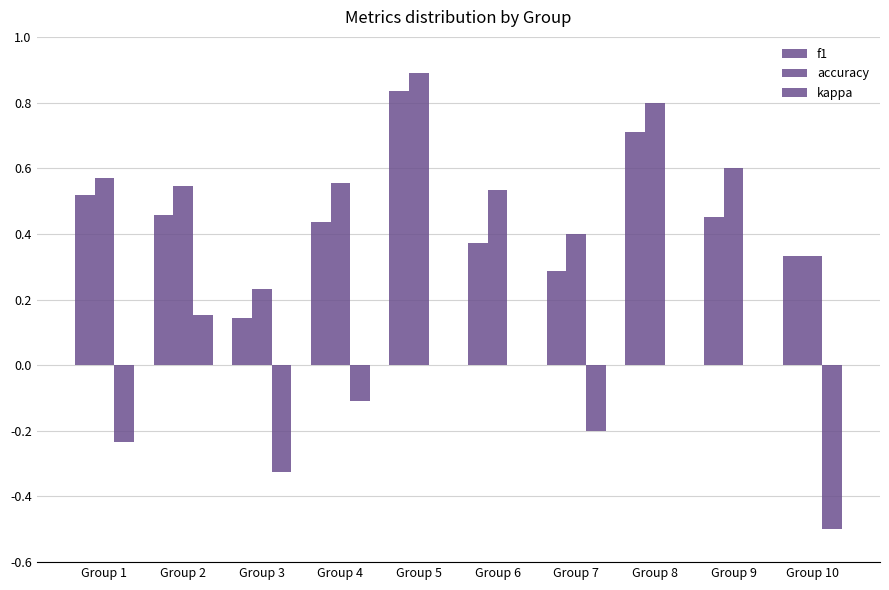

Does the chart contain stacked bars?

No